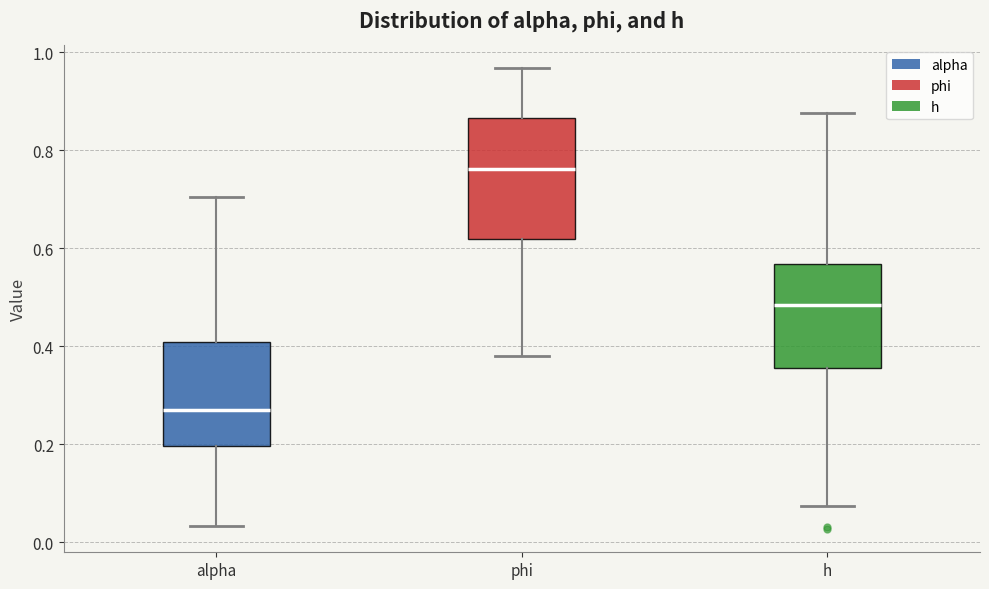

Reading left to right, read every box against the y-axis: the position of its median line, the range the box covers, and the ends of its whiskers. The values are not printed on the chart, so give them approximately, as read against the axis.

alpha: median 0.26, box 0.20 to 0.40, whiskers 0.04 to 0.70
phi: median 0.76, box 0.62 to 0.86, whiskers 0.38 to 0.96
h: median 0.48, box 0.36 to 0.56, whiskers 0.08 to 0.88